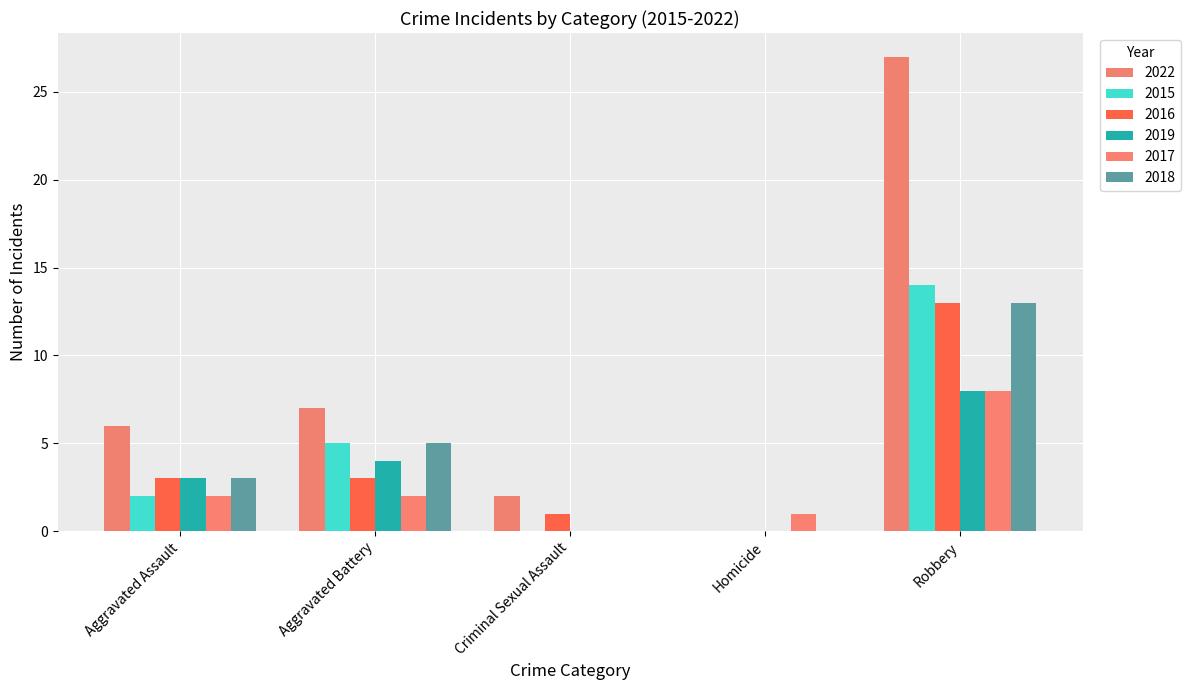

The value of 2022 at Criminal Sexual Assault is 1. True or false?

False